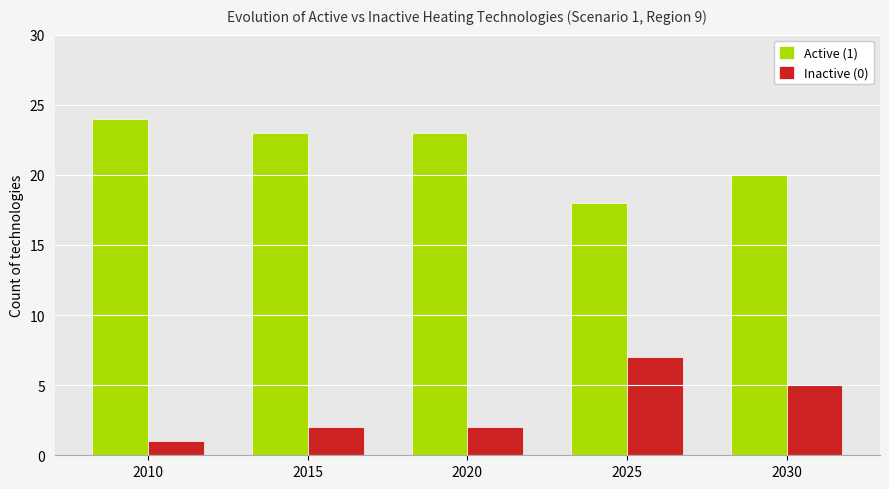

What are all the series names shown in the legend?

Active (1), Inactive (0)